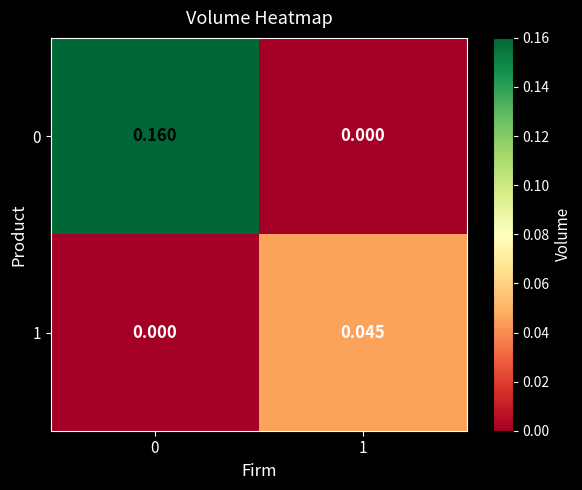

Is the value of 1 at 0 greater than the value of 0 at 0?

No